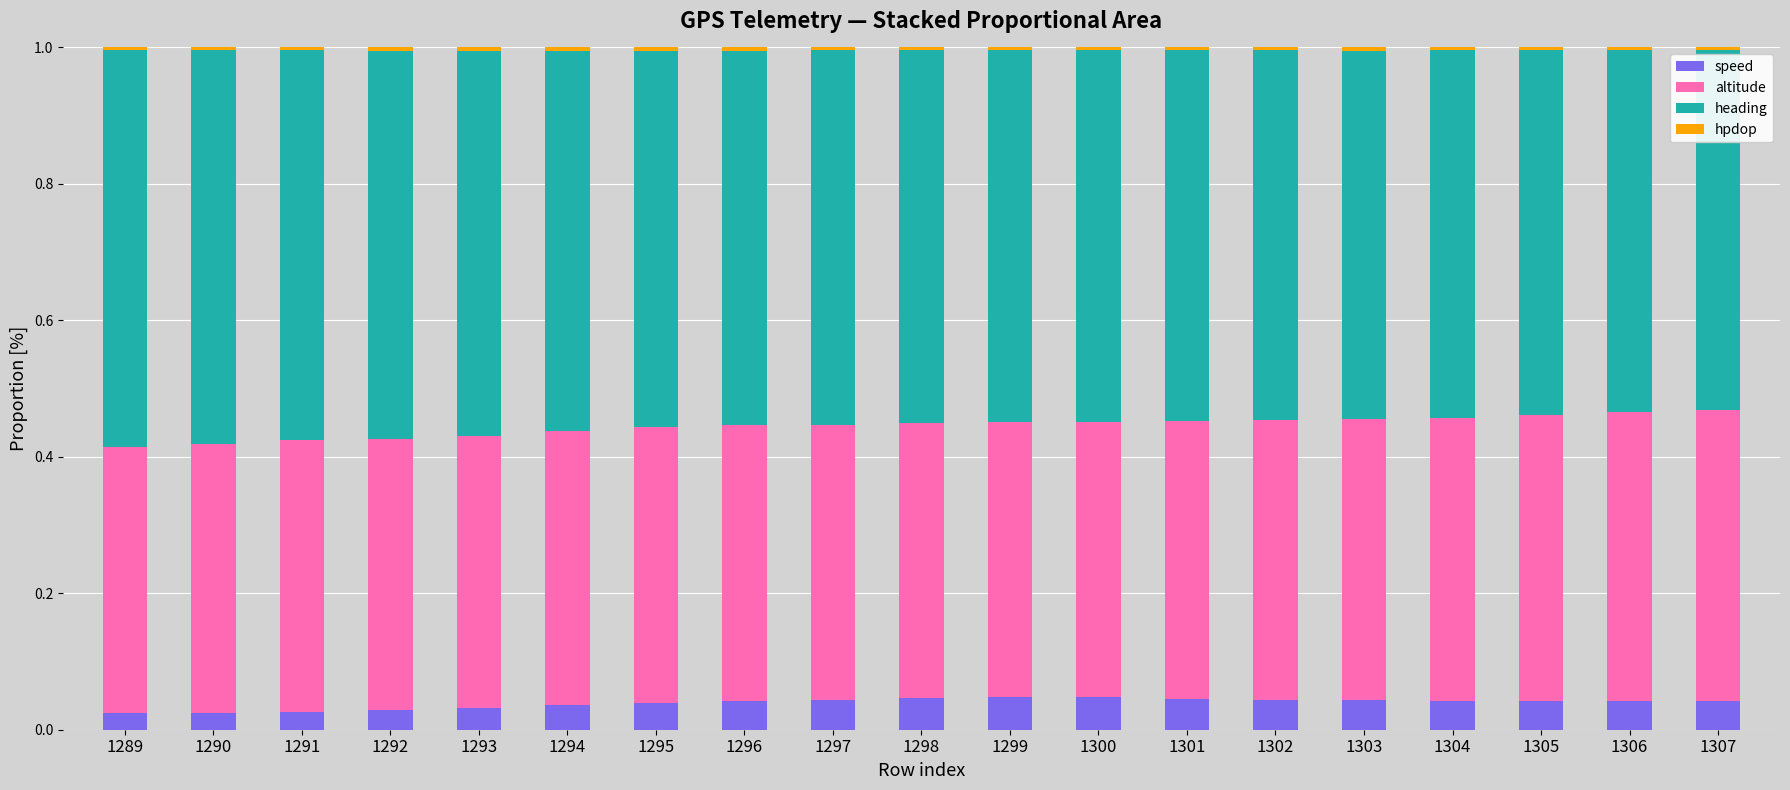

True or false: speed has a value of 0.1 at 1297.

False